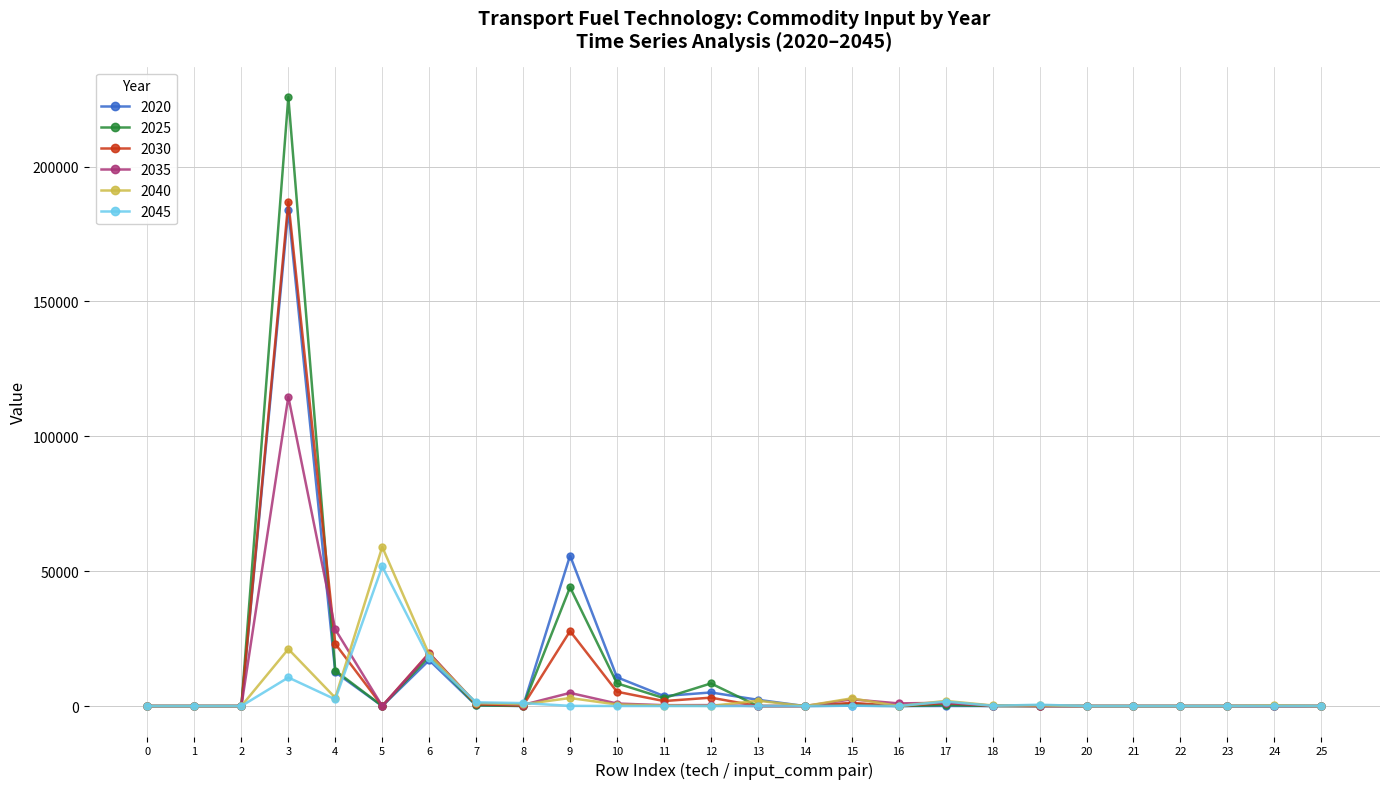

What is the sum of all 2035 values?

175362.9